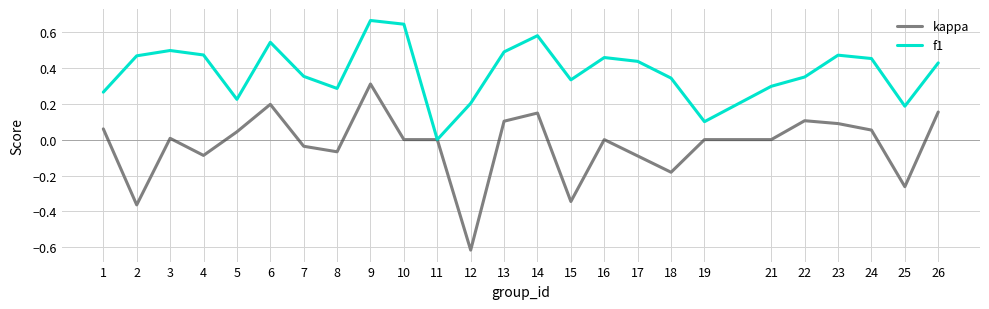

List the series in order of their peak value, highest first.

f1, kappa